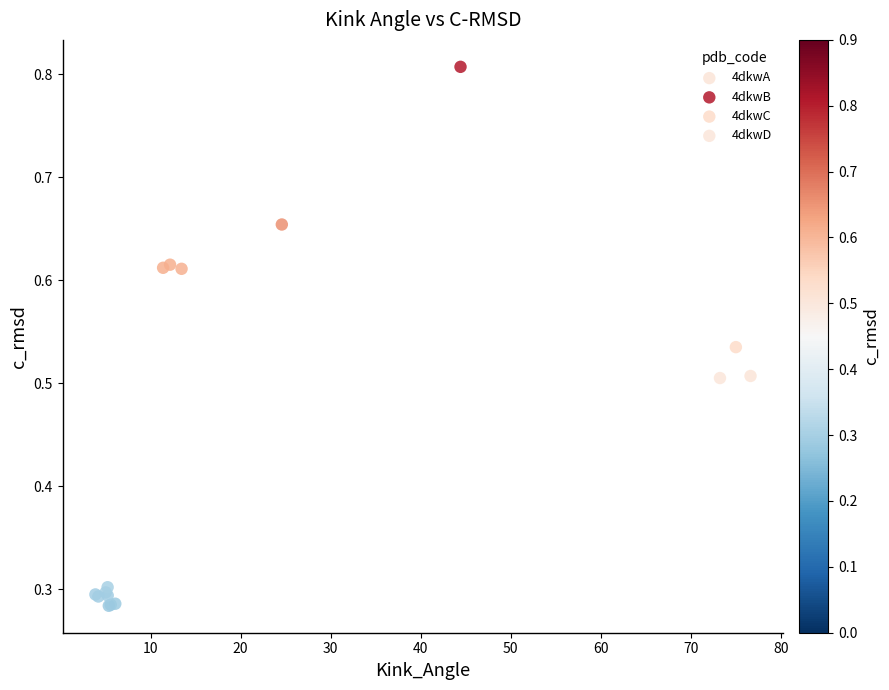

Which series has the widest spread of Y values?

4dkwB